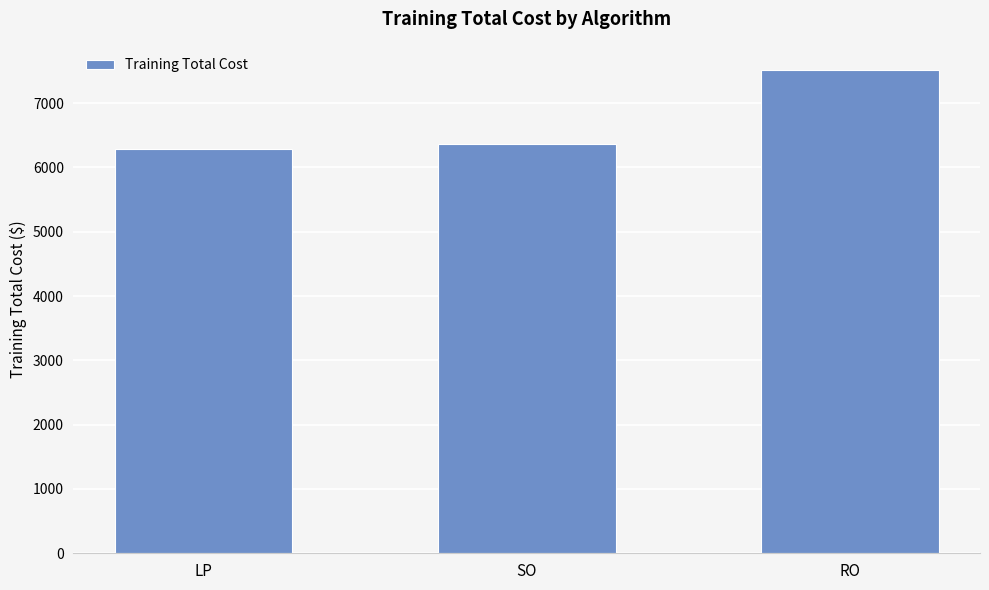

How many bars are there in total?

3